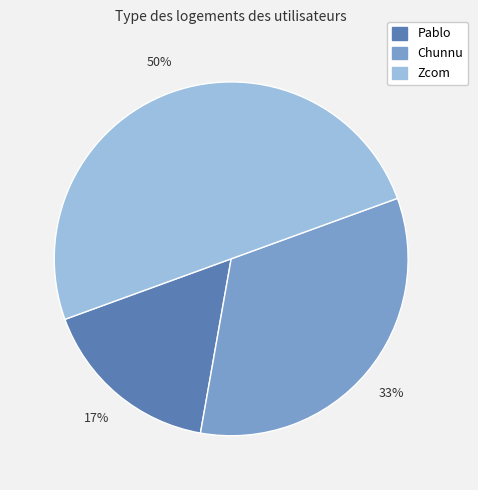

The Zcom slice represents 43% of the pie. True or false?

False